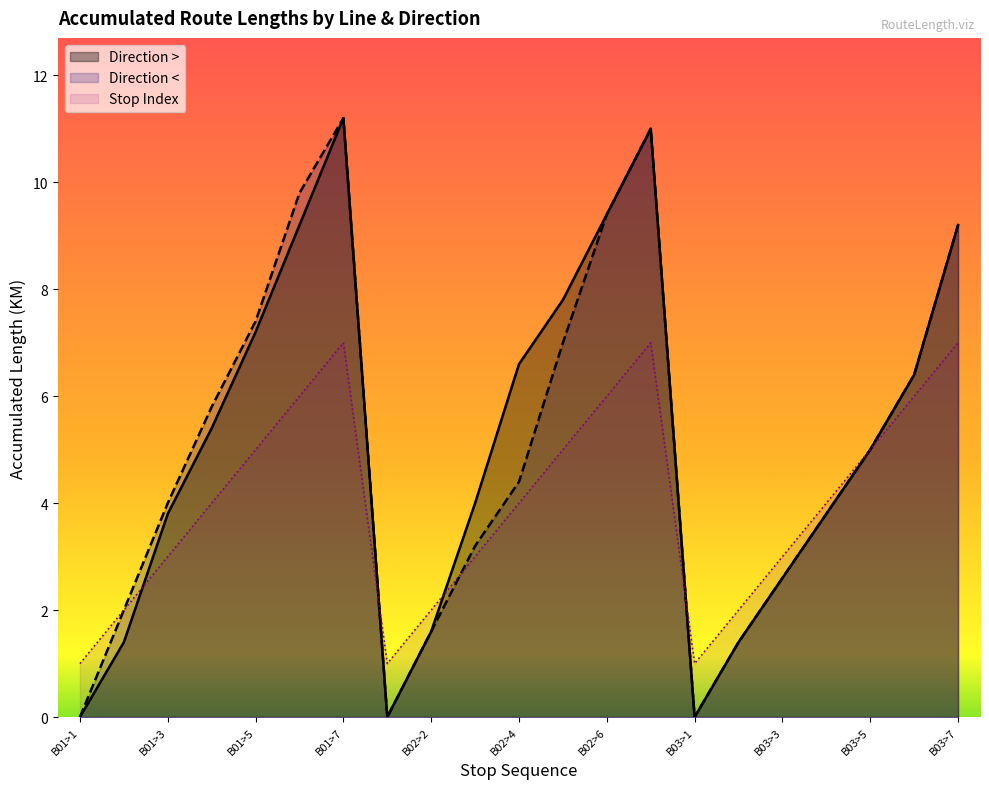

At which category does Direction < reach its first local peak?

B01>7